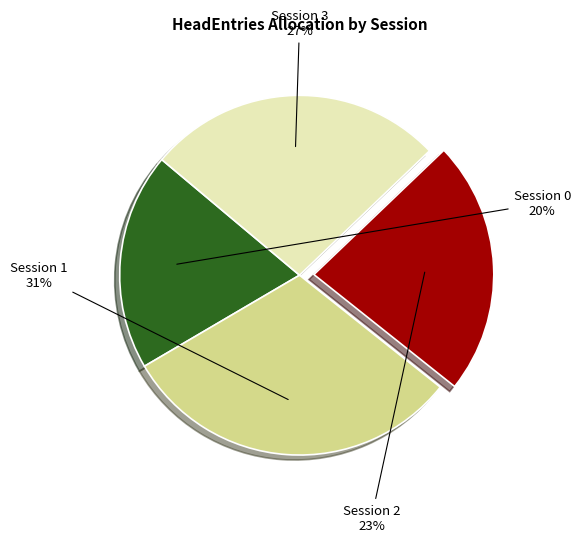

Does any single category account for the majority?

No